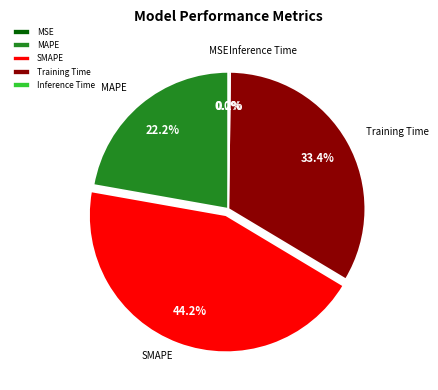

Does MAPE account for over 50% of the chart?

No